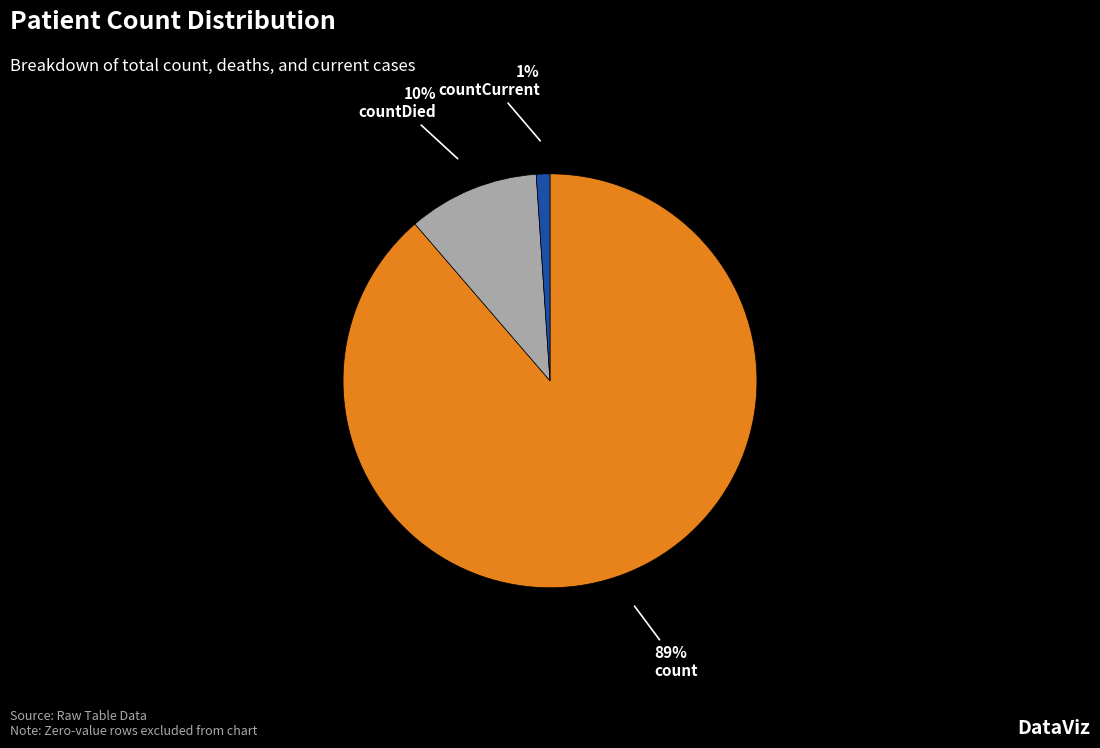

How many slices are in this pie chart?

3